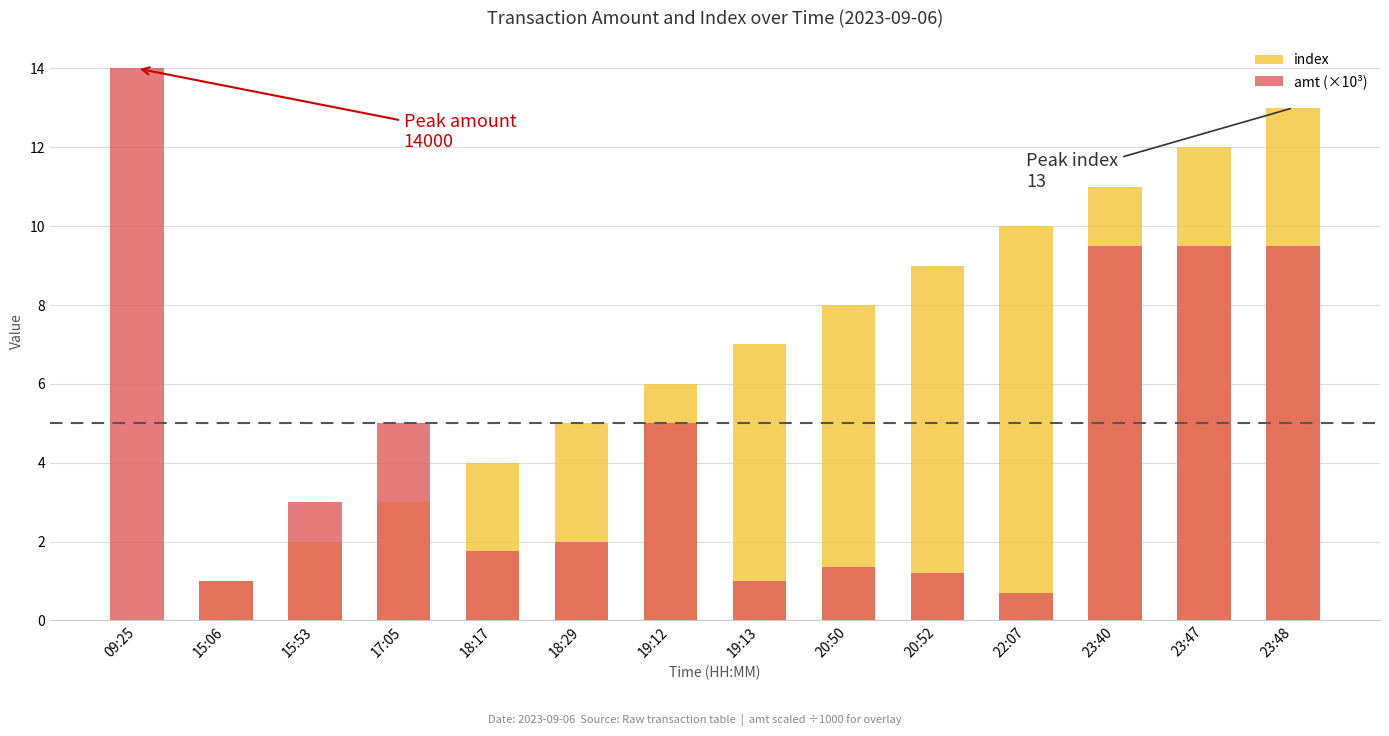

How many values in index are above zero?

13